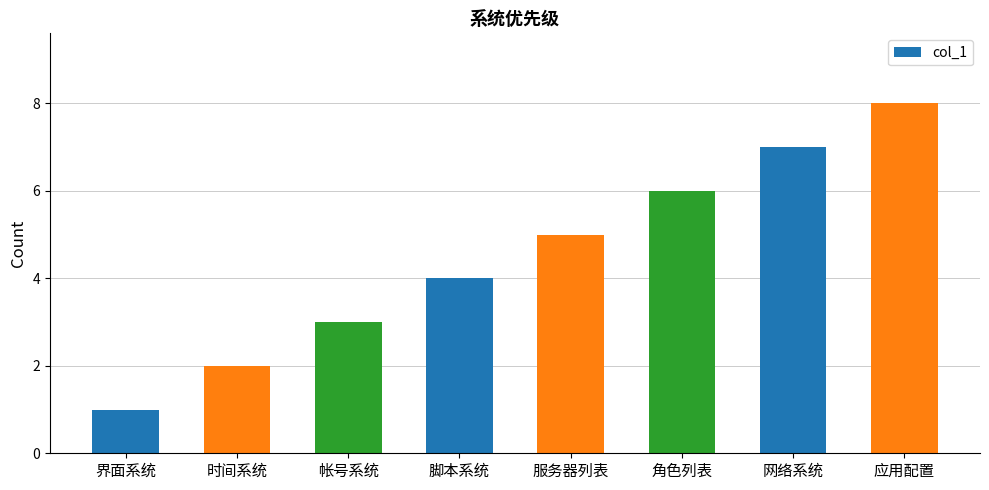

What is the maximum value shown in the chart?

8